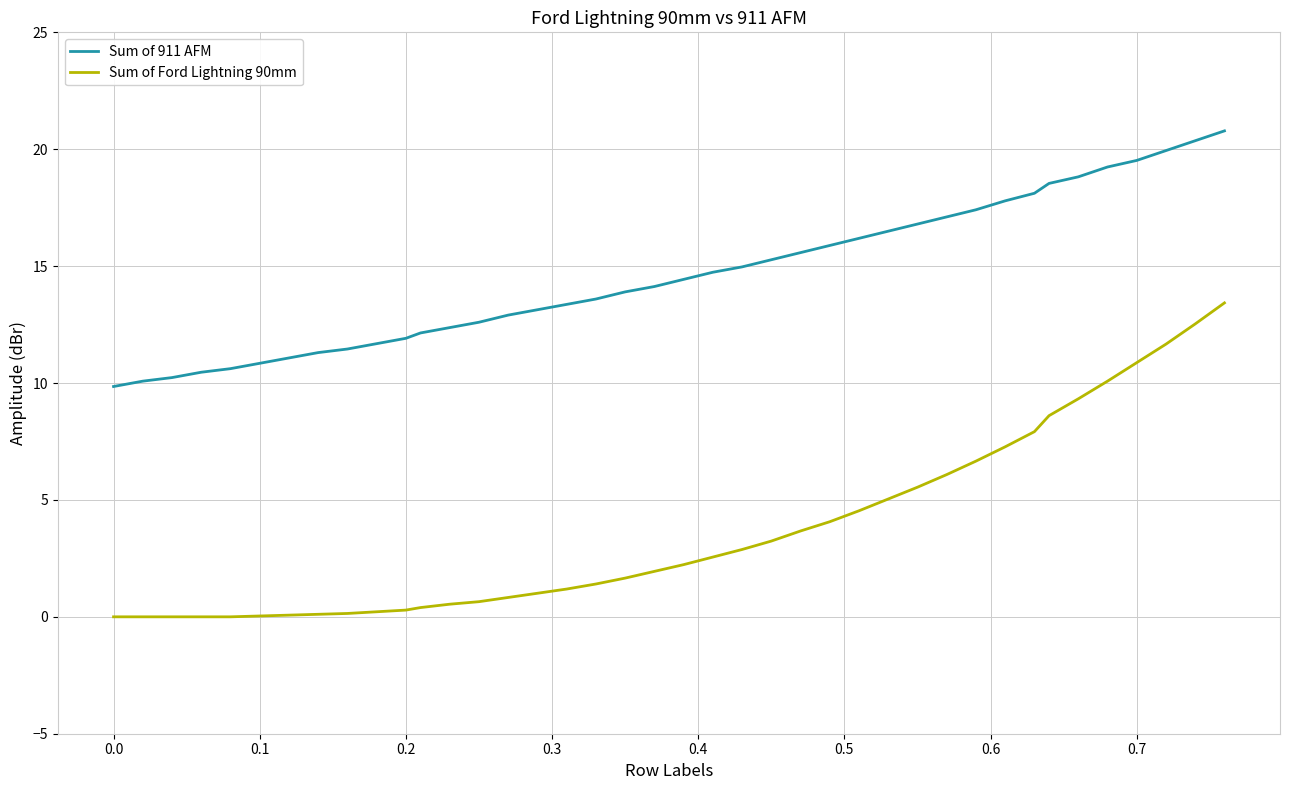

Which series has the largest total across all categories?

Sum of 911 AFM